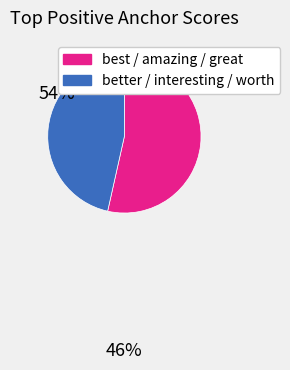

Does any single category account for the majority?

Yes